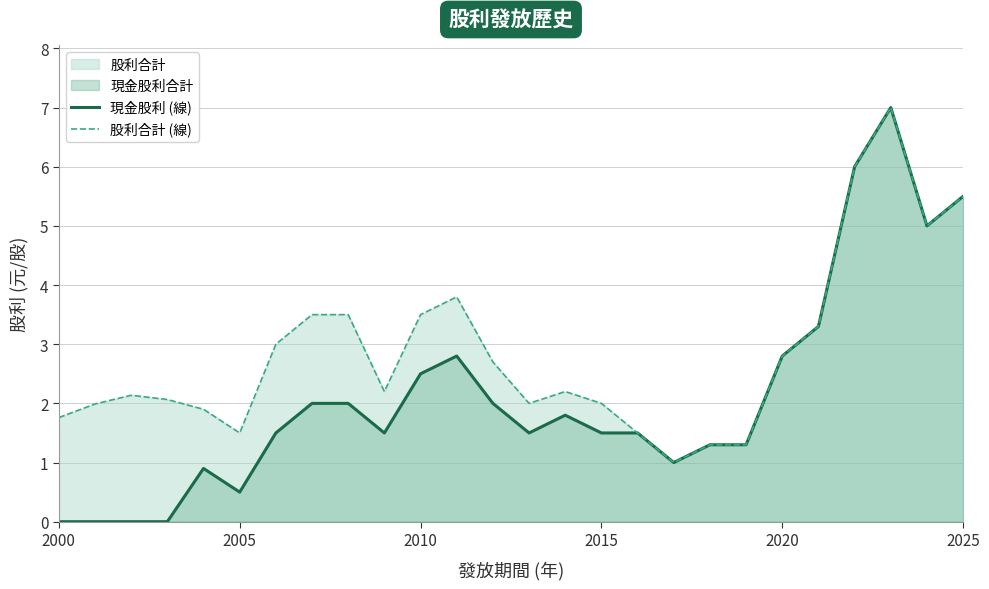

Is it true that 現金股利 (線) equals 0.0 at 2000?

True